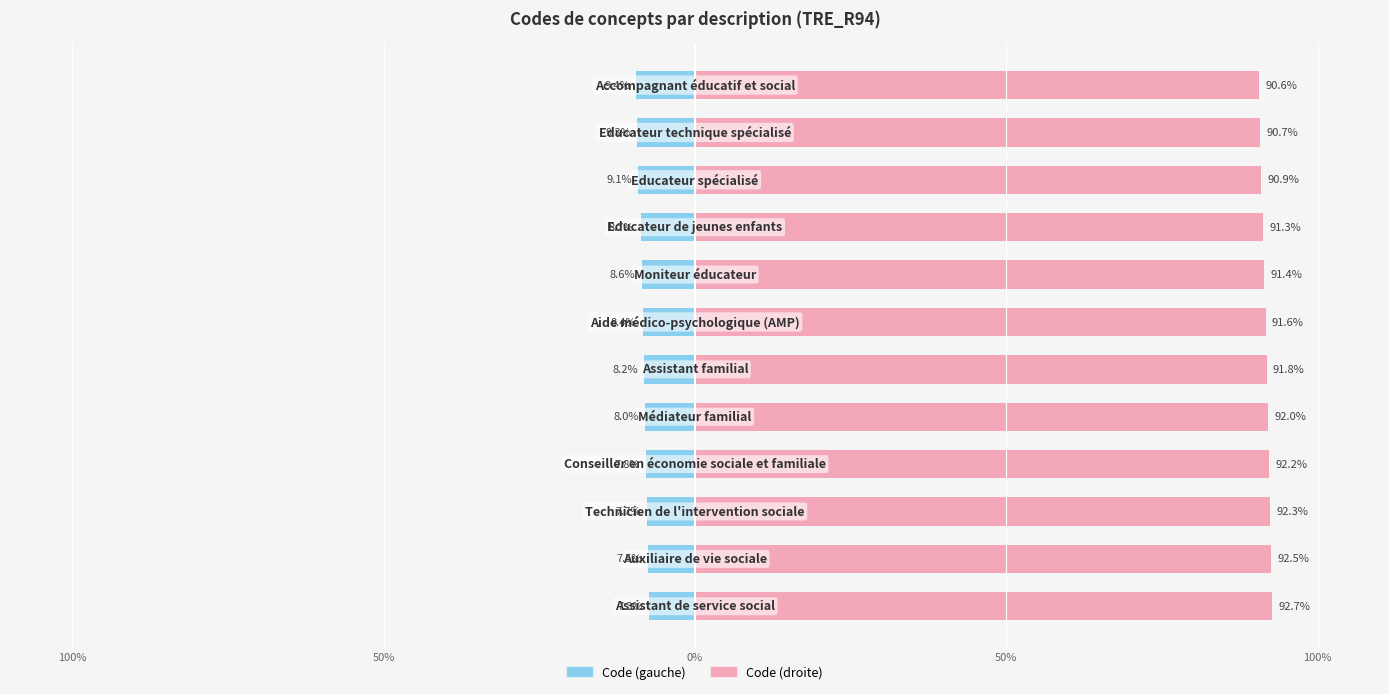

What is the difference between the second highest and minimum values in the Concept (scaled left) series?

2.0